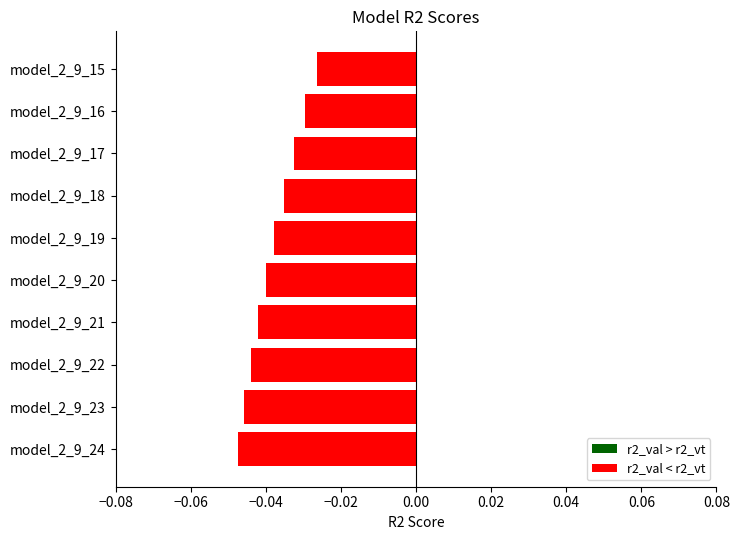

Where is the data nearest to the value 0?

model_2_9_15